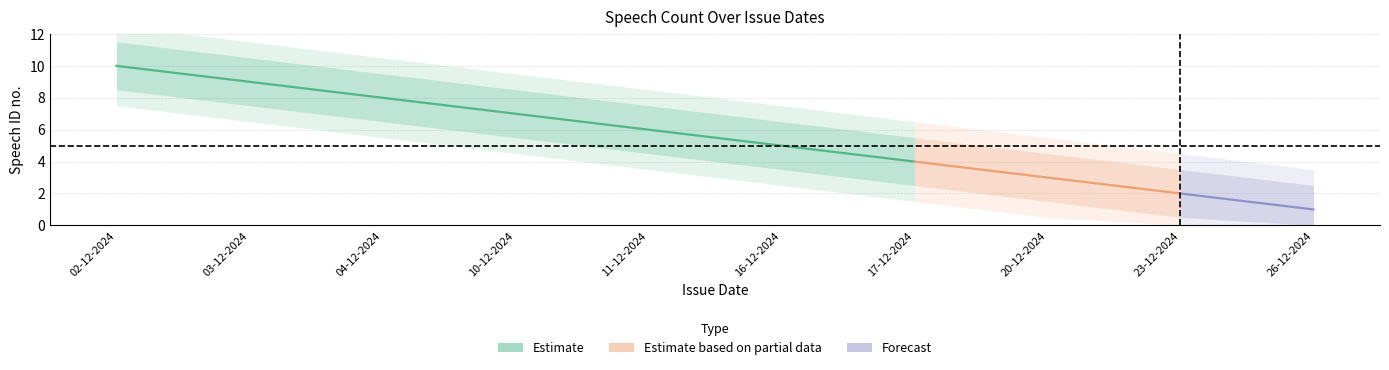

What is the label of the 6th point from the left?

16-12-2024